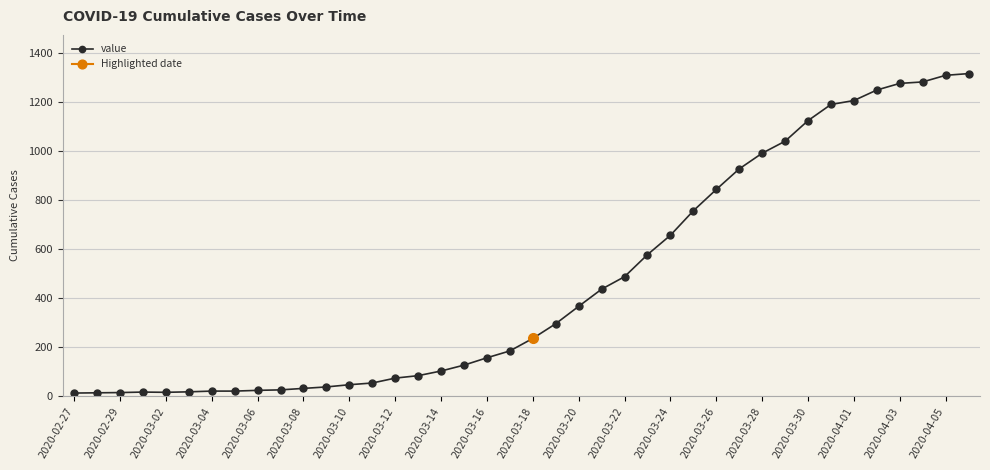

What is the maximum value for value?

1317